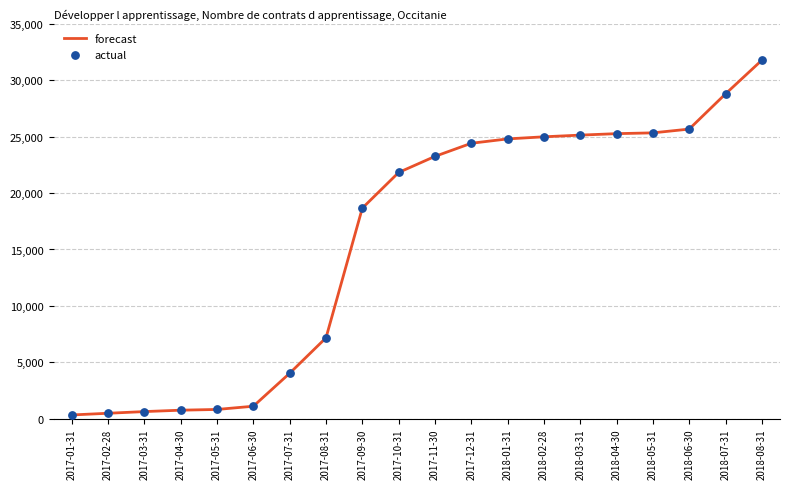

Between 2017-07-31 and 2018-07-31, which is larger?

2018-07-31